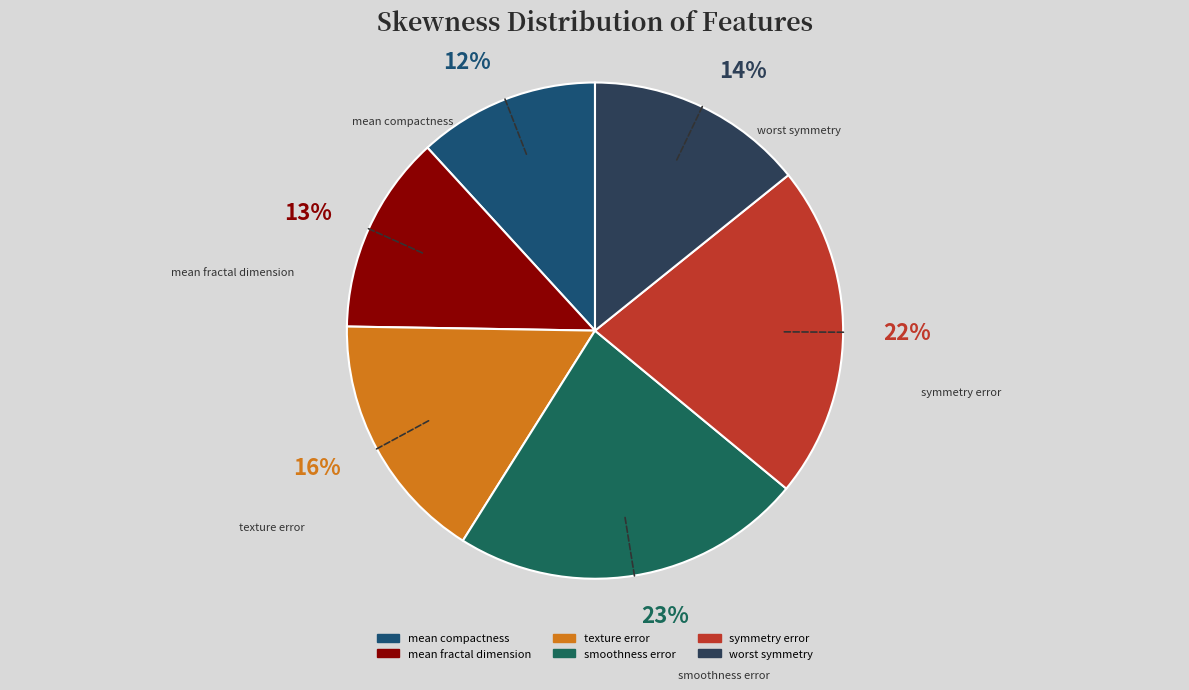

To the nearest percent, what is the combined percentage of mean compactness and worst symmetry?

26%